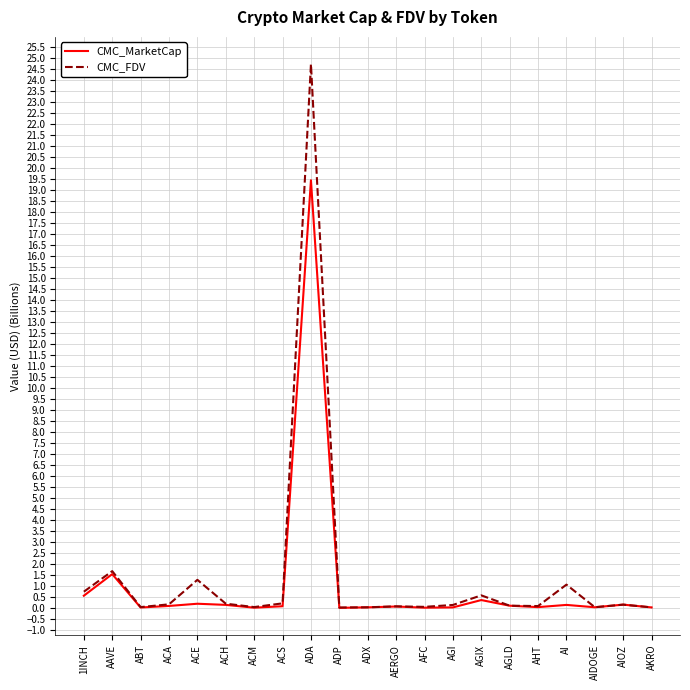

What is the highest value of the CMC_MarketCap series?

19.4